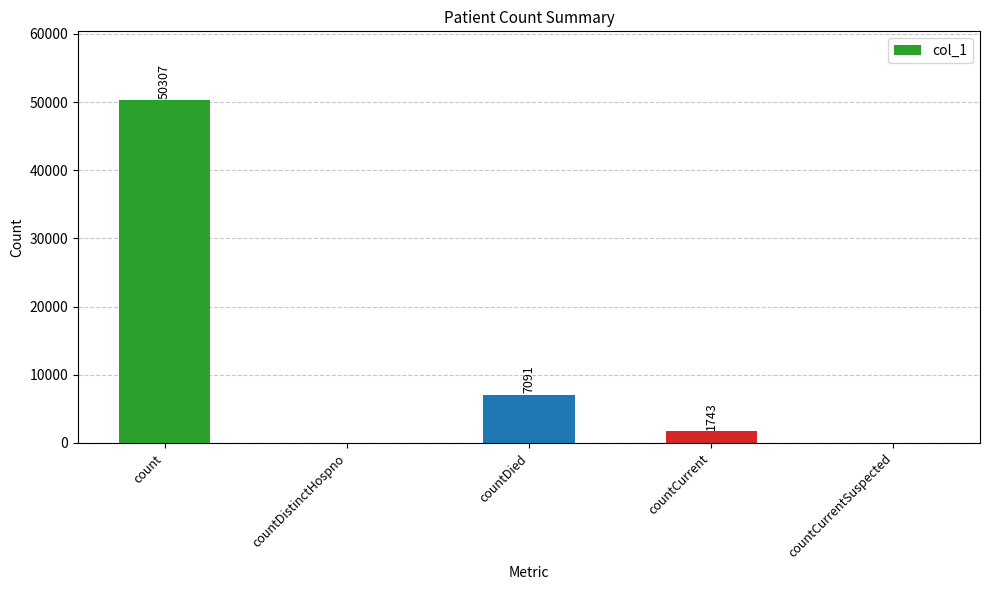

Are the bars grouped side by side (vs. stacked)?

No